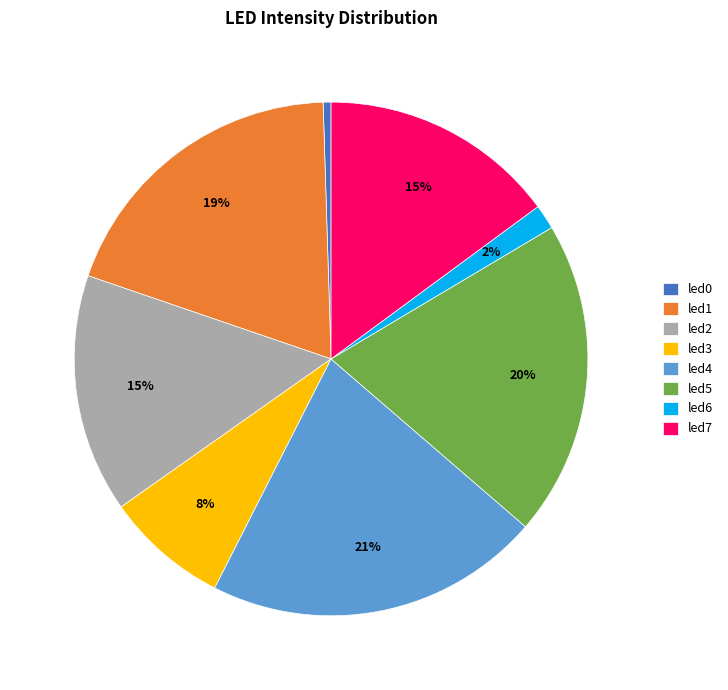

The led7 slice represents 7% of the pie. True or false?

False